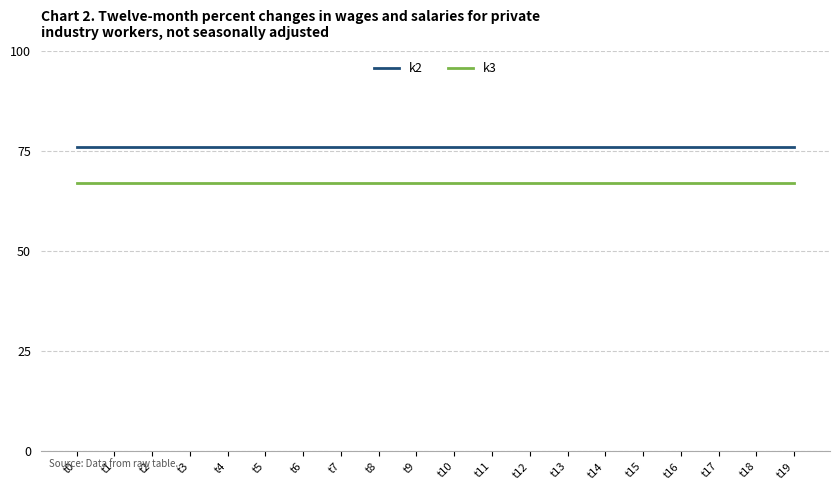

Which series has the largest total across all categories?

k2